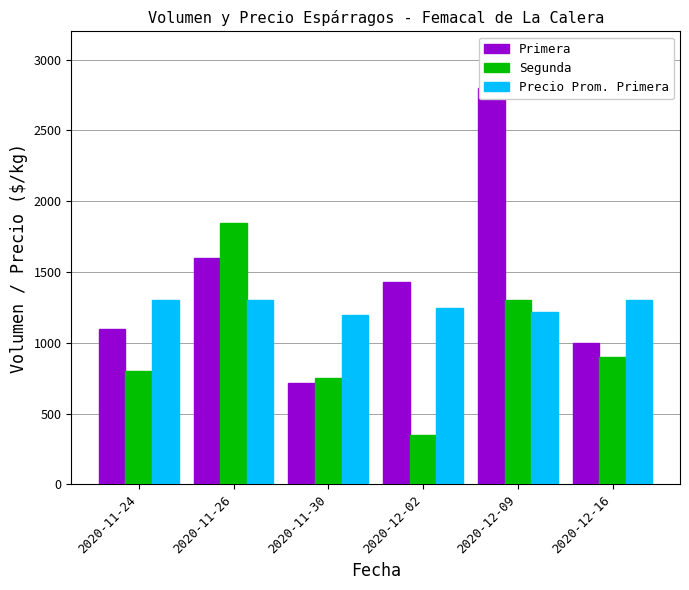

What are all the series names shown in the legend?

Primera, Segunda, Precio Prom. Primera